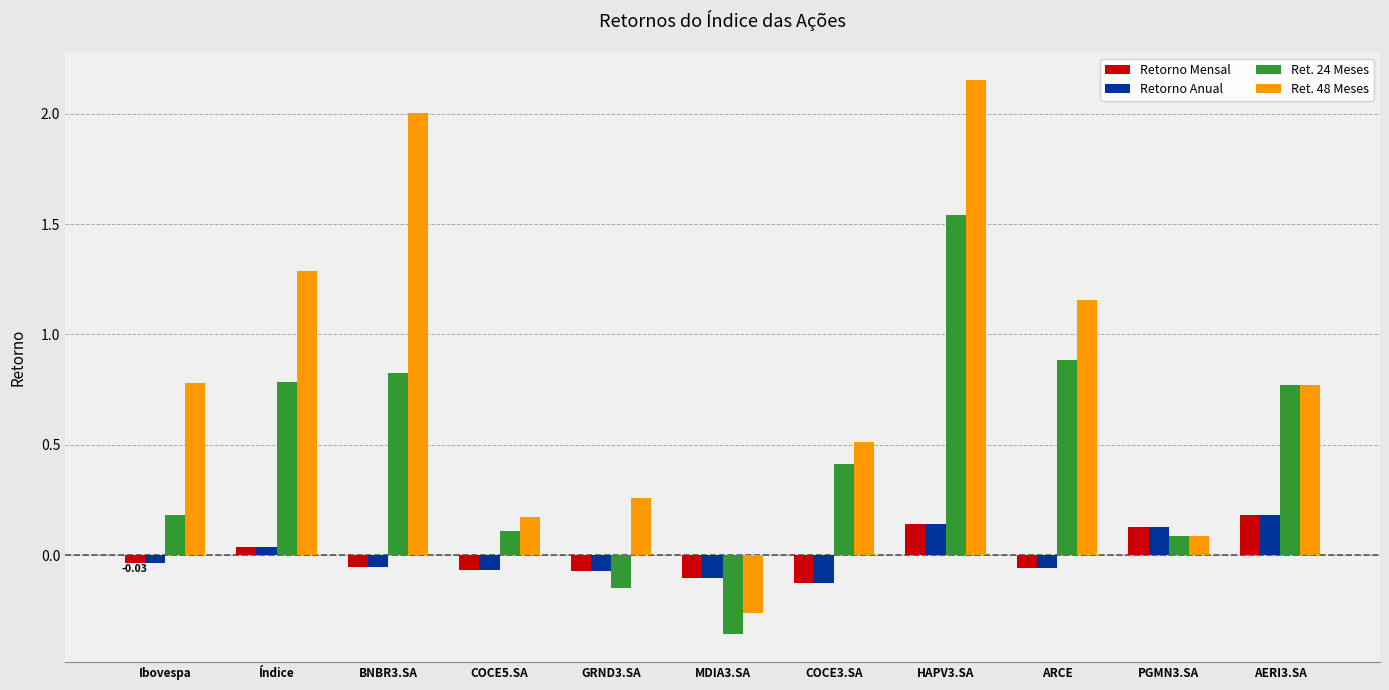

How many data points does each series have?

11